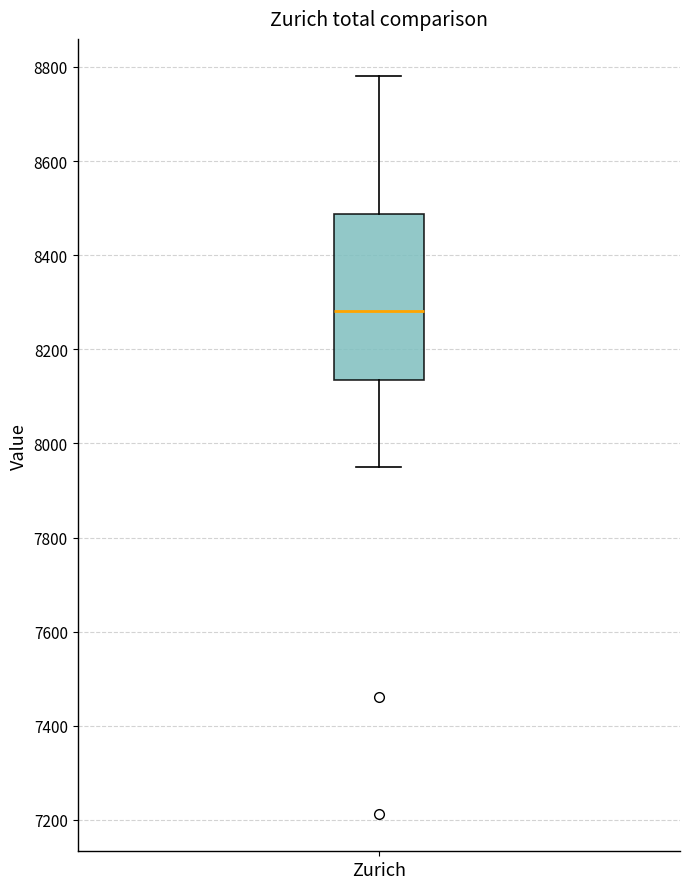

Where is the upper edge of the box for Zurich on the y-axis? The values are not printed on the chart, so give them approximately, as read against the axis.

8480